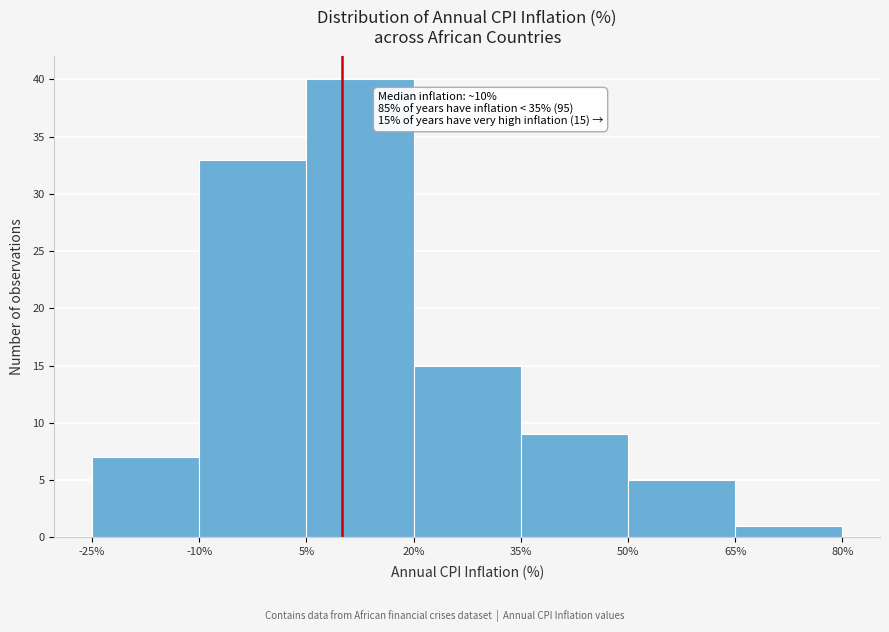

Over which range of the x-axis is the bar tallest?

5% to 20%